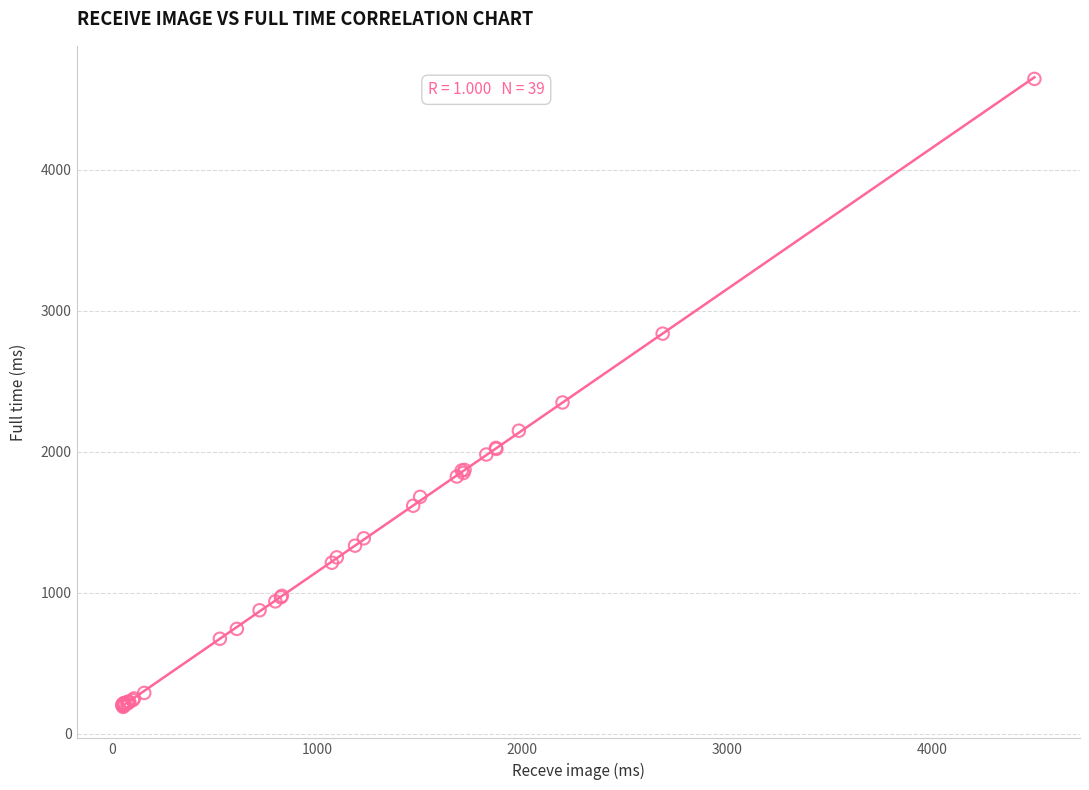

What Y value in the scatter plot is closest to 2417?

2349